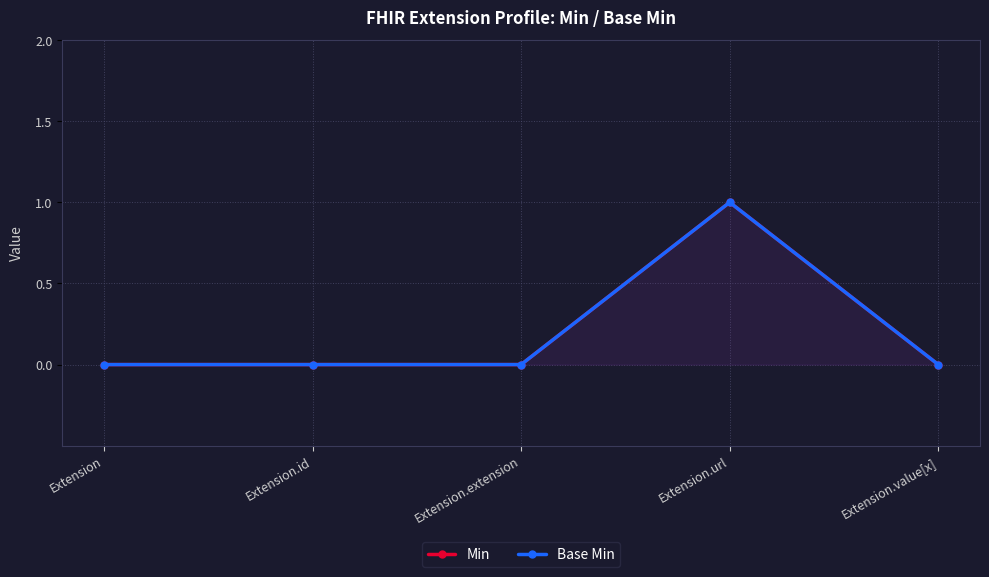

In Base Min, how many points are higher than both neighbors (excluding endpoints)?

1